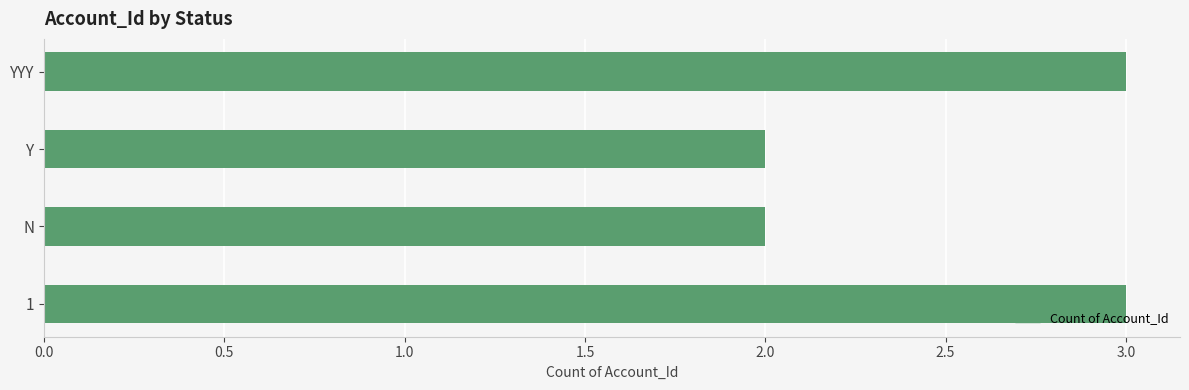

What is the difference between the maximum and minimum values?

1